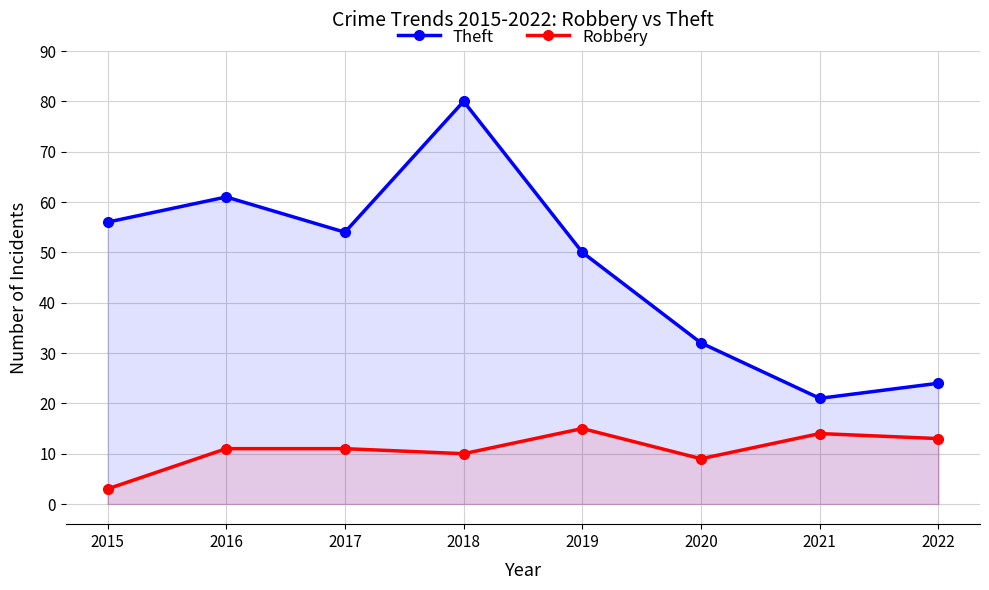

Reading left to right, list all the values displayed in this chart.

Theft: 56	61	54	80	50	32	21	24
Robbery: 3	11	11	10	15	9	14	13